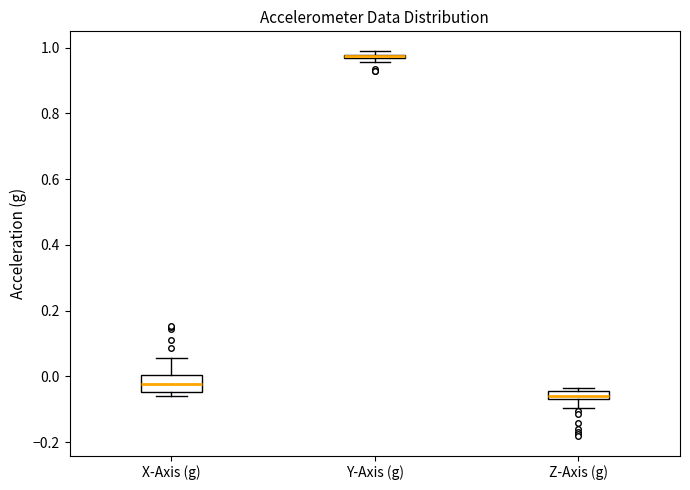

Which box is the tallest, from its lower edge to its upper edge?

X-Axis (g)